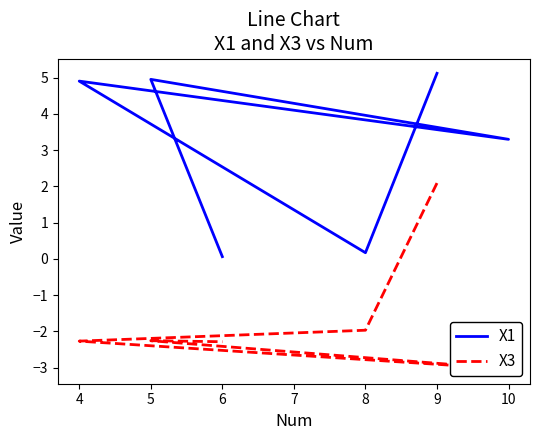

How many lines are shown in the chart?

2